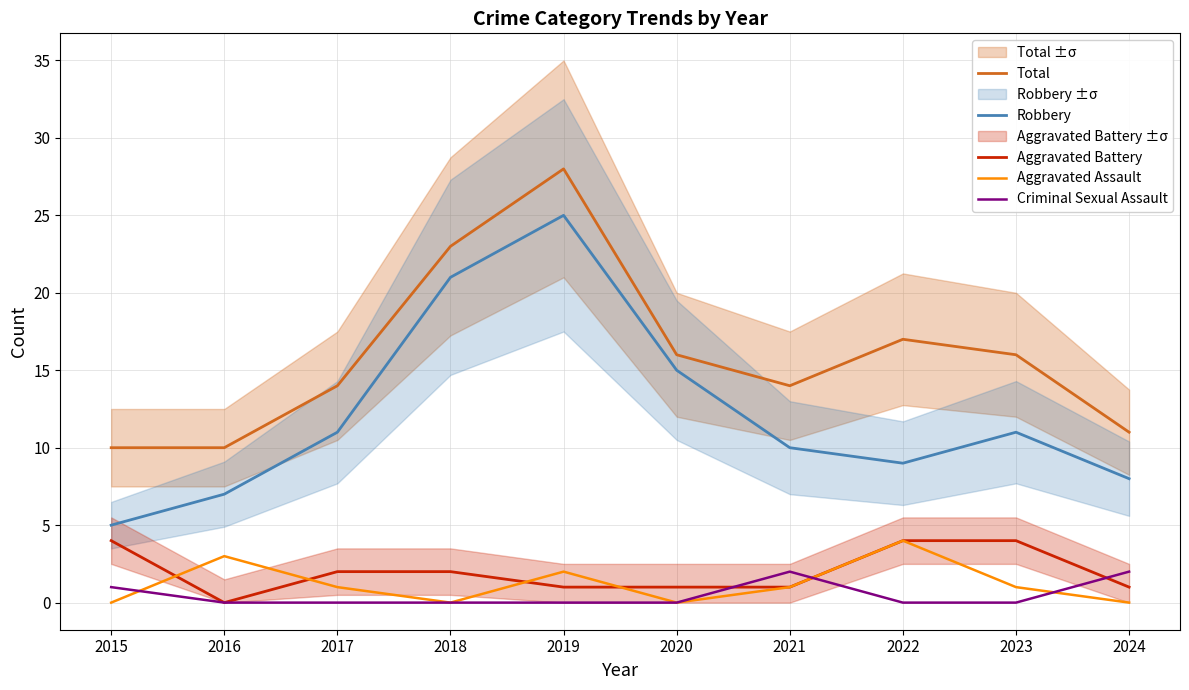

What is the difference between the Total values at 2022 and 2018?

6